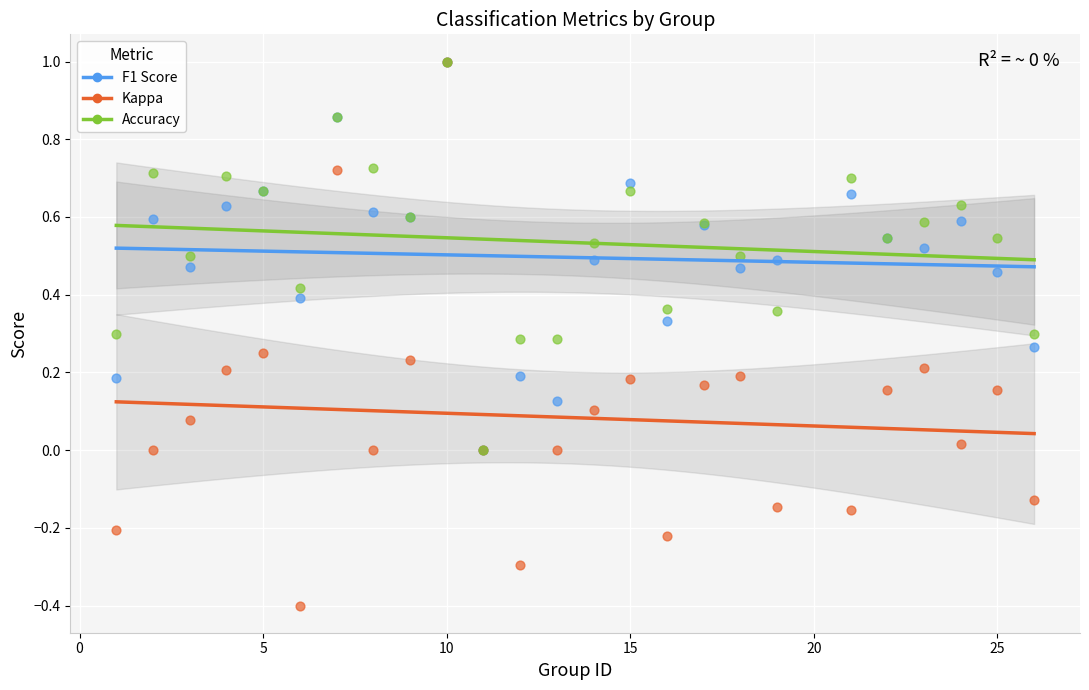

Which series has the largest Y range (max minus min)?

Kappa